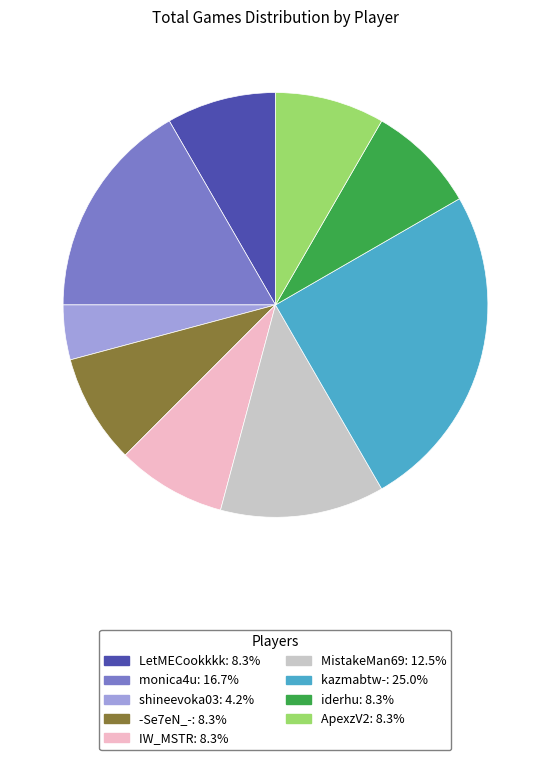

Is there a majority slice in this chart?

No